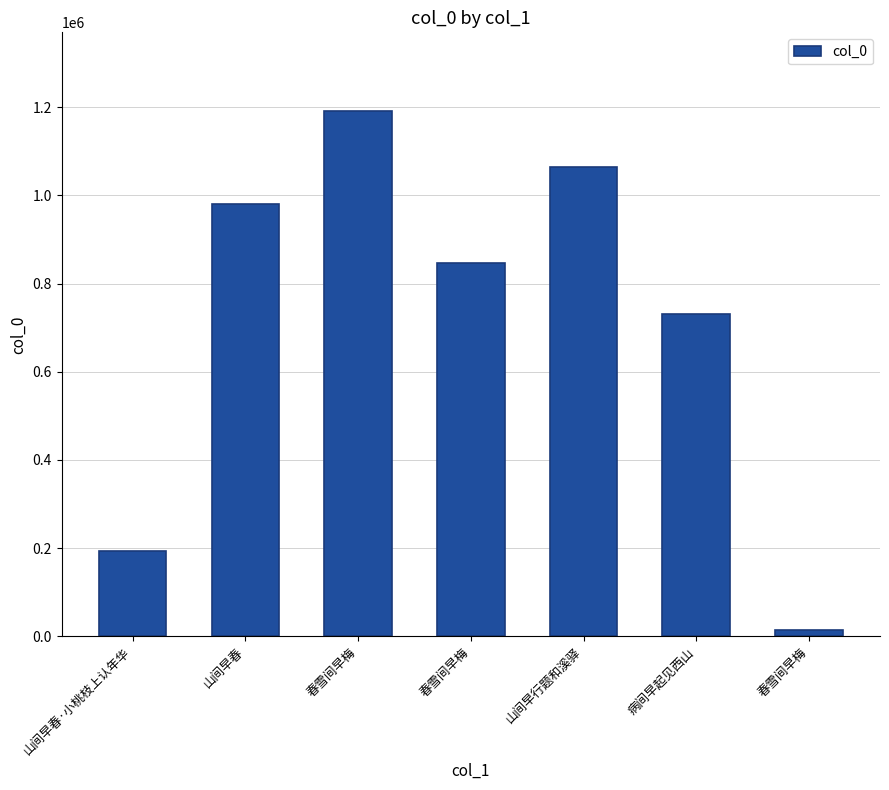

What is the ratio of the value at 春雪间早梅 to the value at 山间早行题和溪驿?

0.8